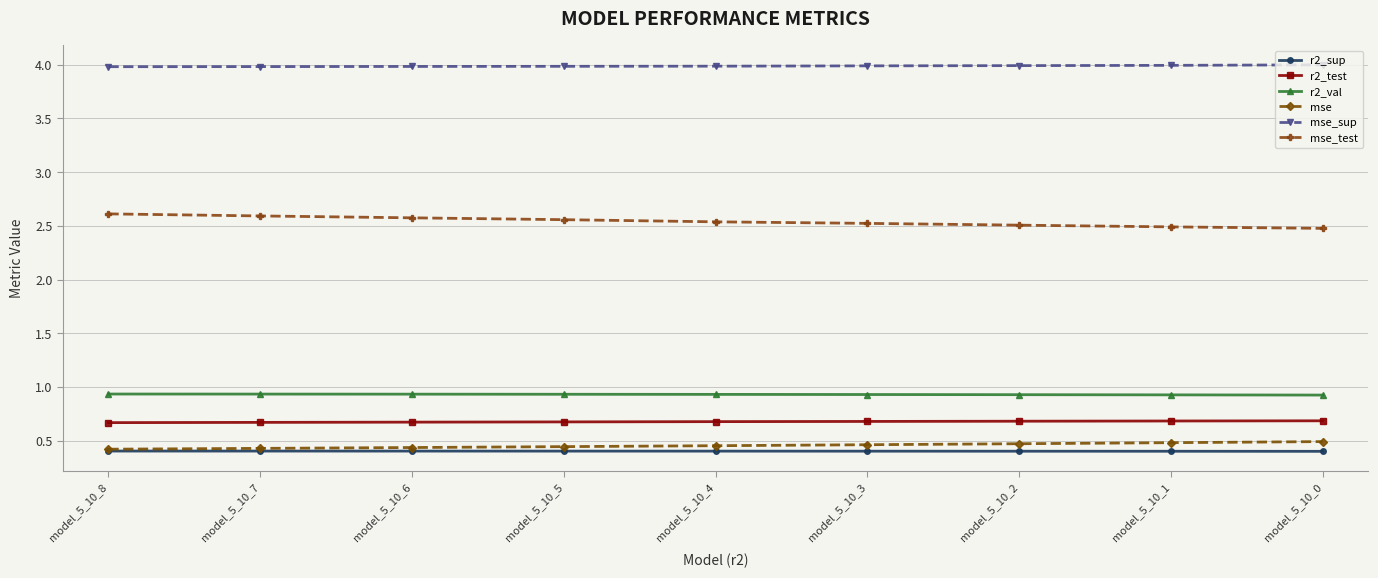

At how many categories does at least one series exceed 0?

9